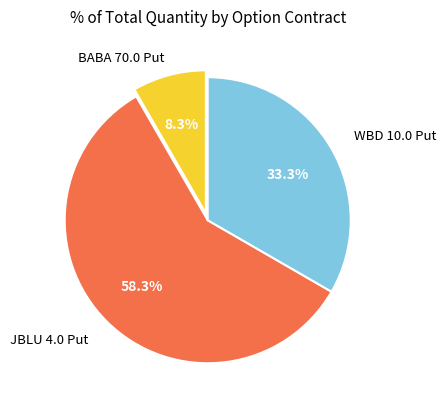

Is there any slice that represents more than half of the pie?

Yes